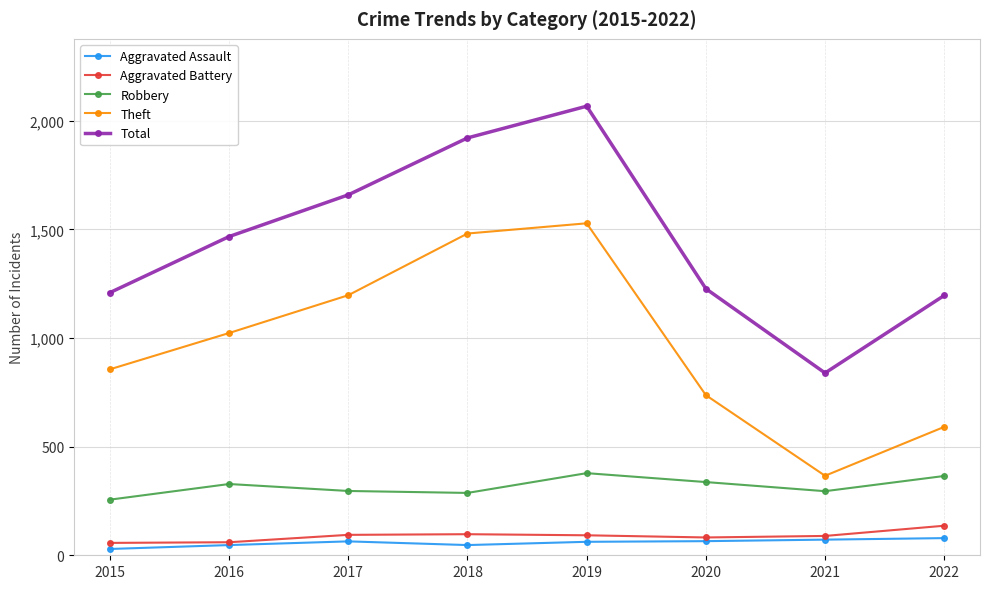

What is the spread (max minus min) of values at 2018?

1874